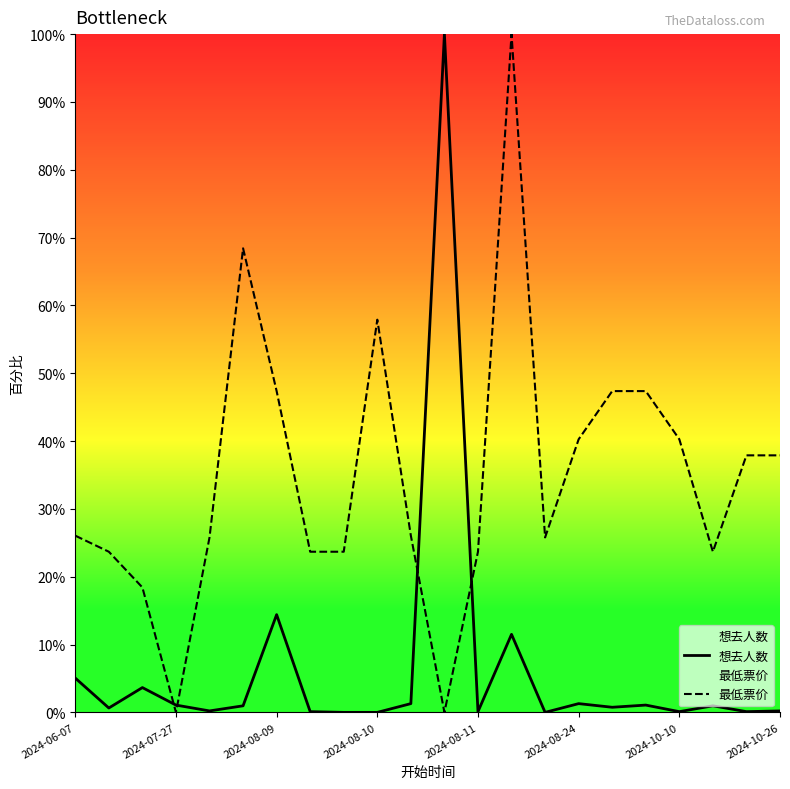

True or false: 最低票价 and 想去人数 cross at least once.

True